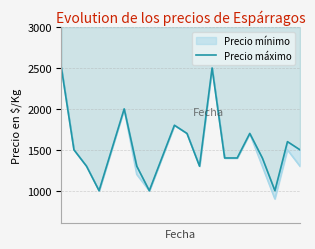

Reading right to left, transcribe all the data shown in this chart.

1500	1600	1000	1400	1700	1400	1400	2500	1300	1700	1800	1400	1000	1300	2000	1500	1000	1300	1500	2500